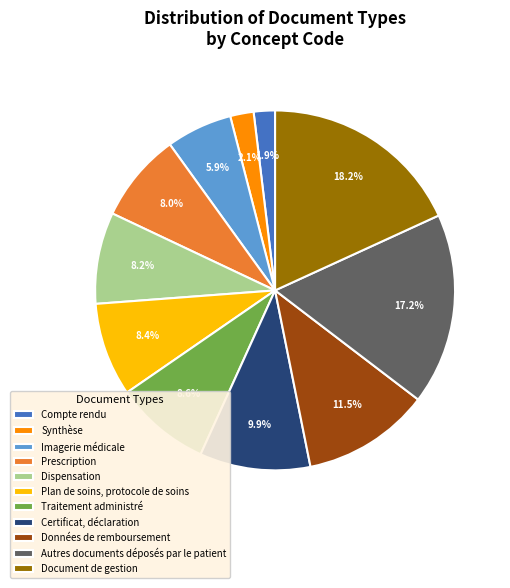

Rank the categories by value from lowest to highest.

Compte rendu, Synthèse, Imagerie médicale, Prescription, Dispensation, Plan de soins, protocole de soins, Traitement administré, Certificat, déclaration, Données de remboursement, Autres documents déposés par le patient, Document de gestion